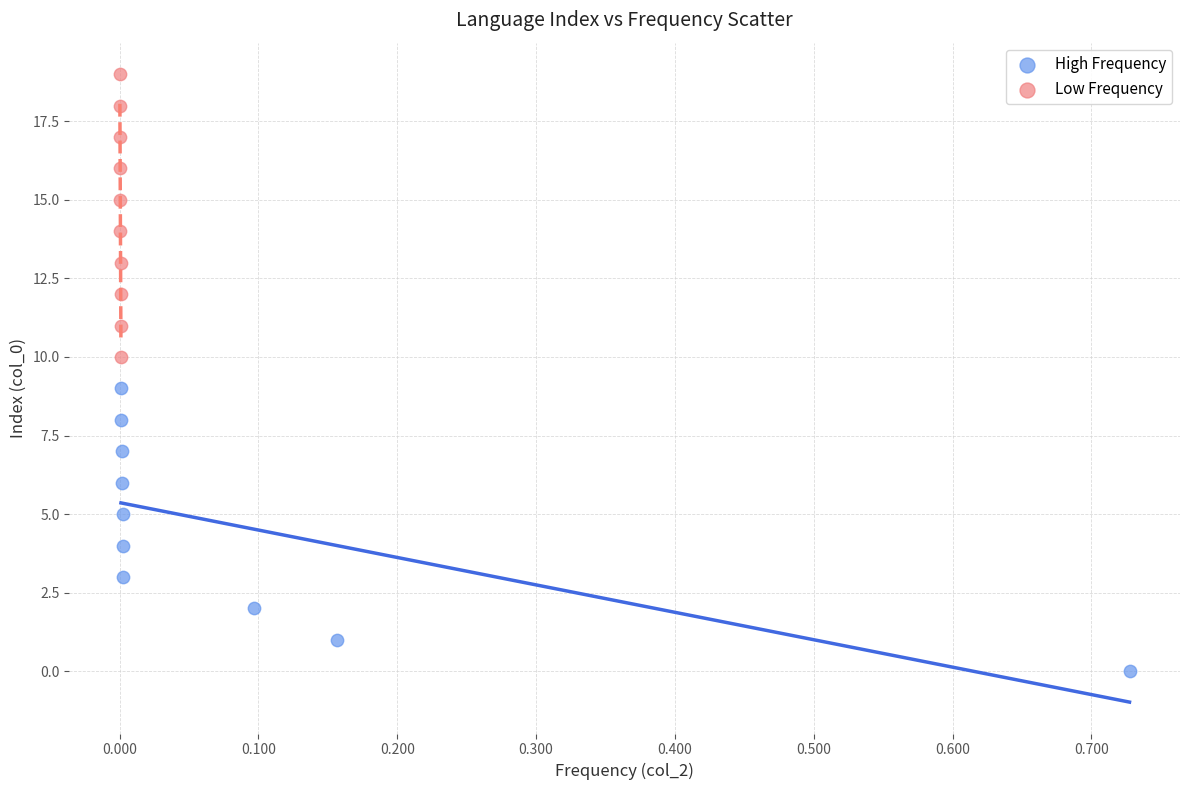

Which series reaches the minimum Y coordinate?

High Frequency